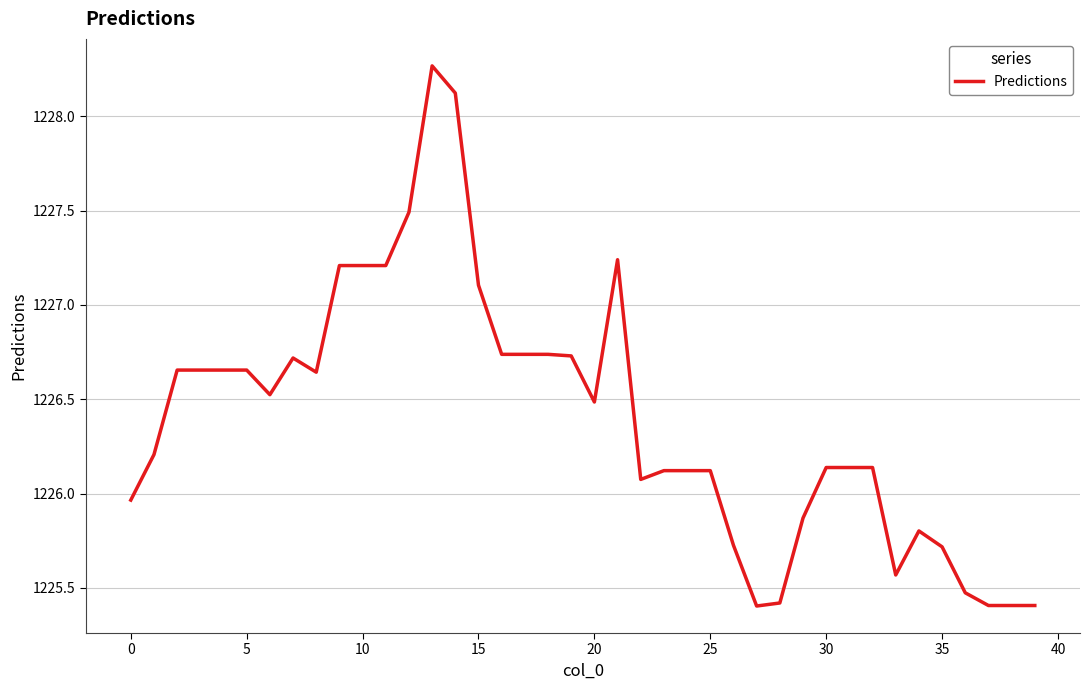

What is the difference between the maximum and minimum values?

2.9